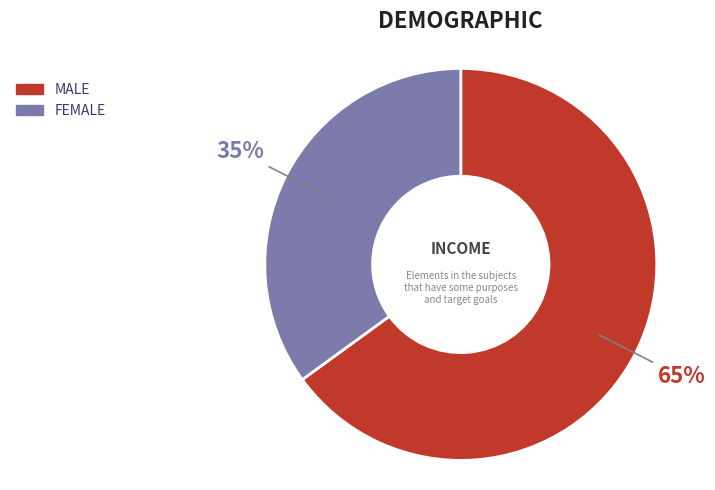

Does any single category account for the majority?

Yes